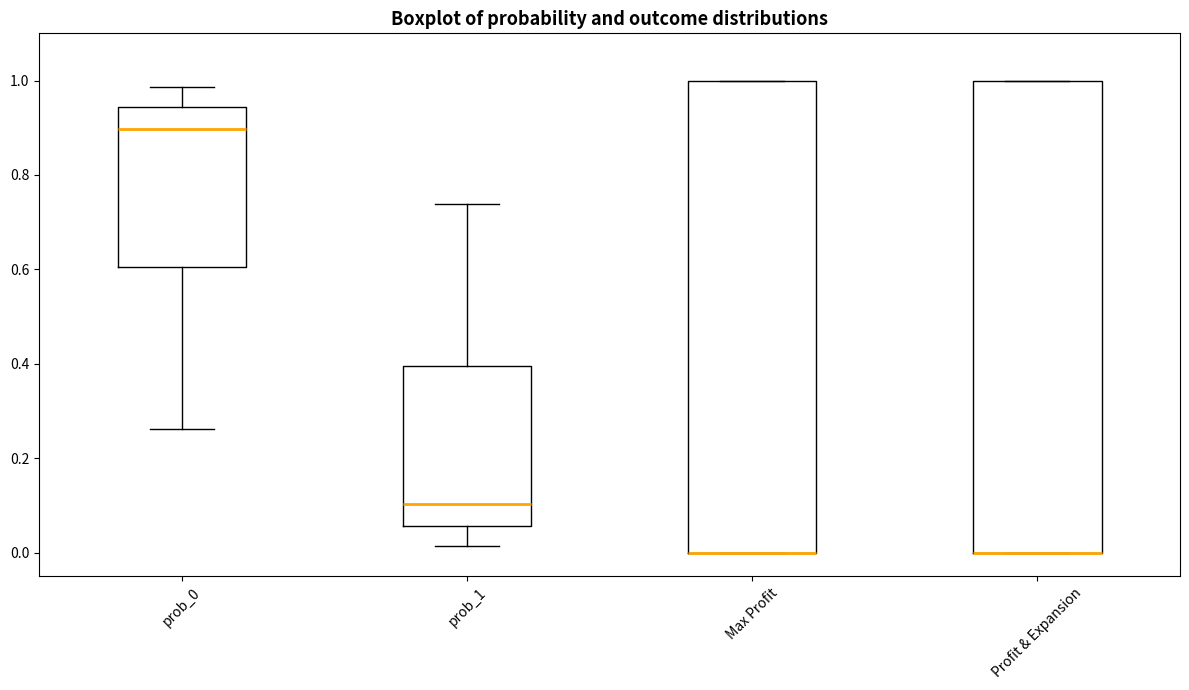

Reading left to right, read every box against the y-axis: the position of its median line, the range the box covers, and the ends of its whiskers. The values are not printed on the chart, so give them approximately, as read against the axis.

prob_0: median 0.90, box 0.60 to 0.94, whiskers 0.26 to 0.98
prob_1: median 0.10, box 0.06 to 0.40, whiskers 0.02 to 0.74
Max Profit: median 0.00 (drawn on the box's lower edge), box 0.00 to 1.00, whiskers 0.00 to 1.00
Profit & Expansion: median 0.00 (drawn on the box's lower edge), box 0.00 to 1.00, whiskers 0.00 to 1.00